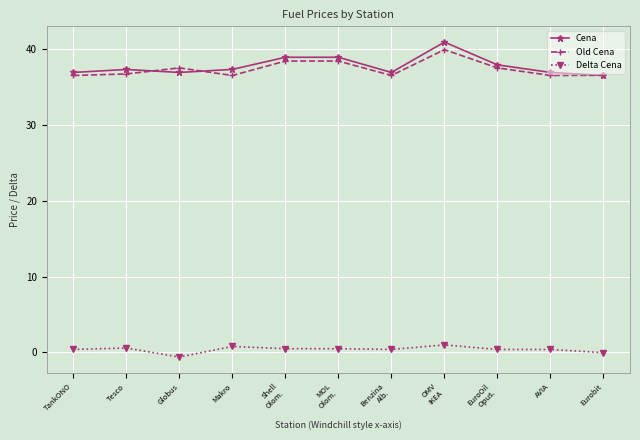

True or false: Cena has more than 0 interior local peaks.

True